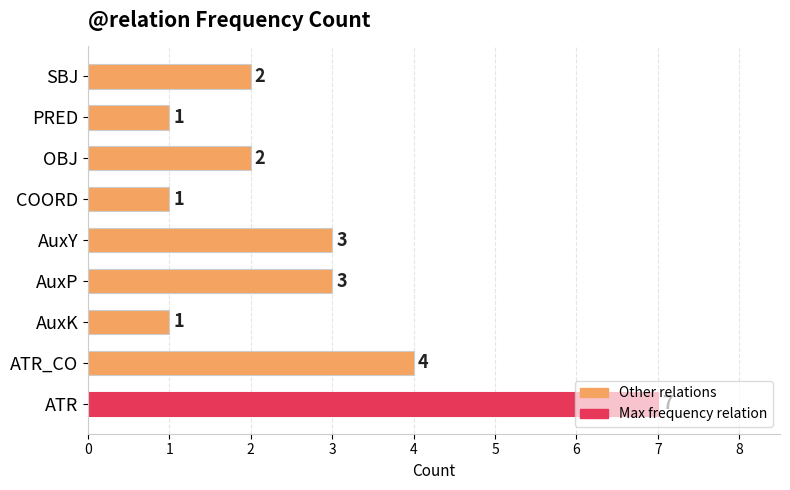

How many data points are less than 2?

3